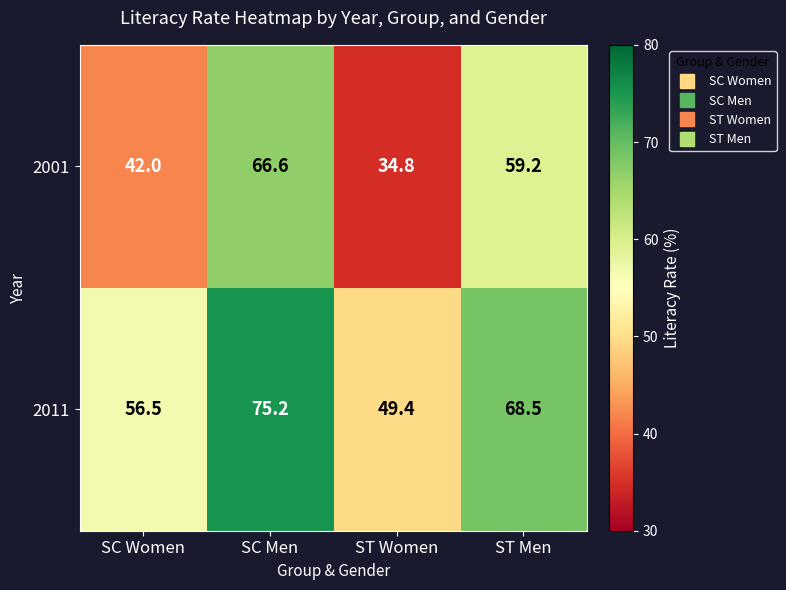

List the labels in order of 2001 value, smallest first.

ST Women, SC Women, ST Men, SC Men